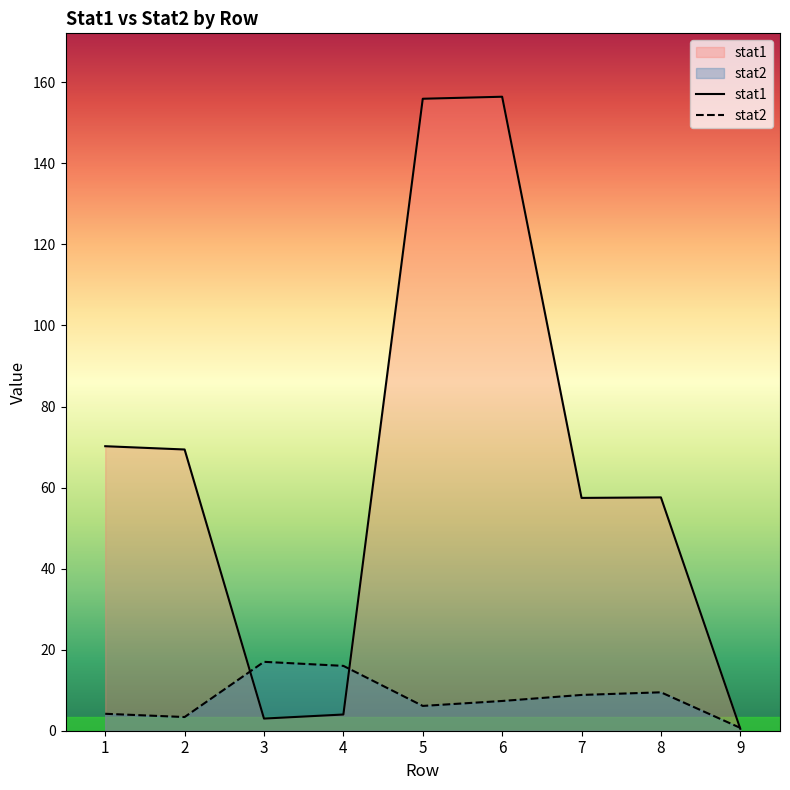

True or false: stat1 and stat2 intersect in this chart.

True